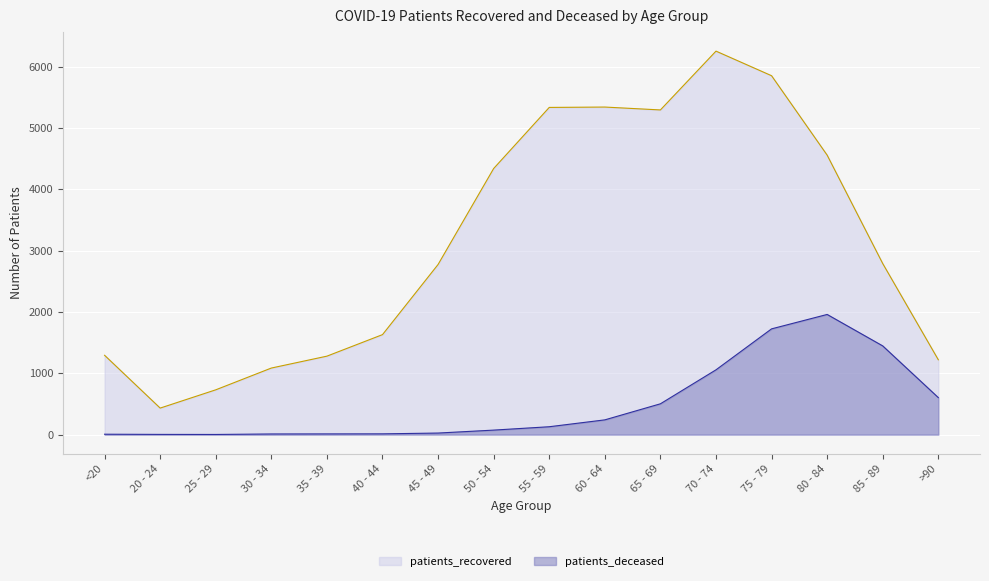

Where is the first local minimum for patients_deceased?

25 - 29